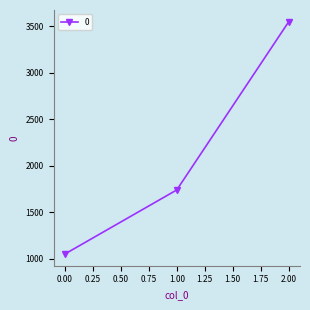

What is the change in value from 0.00 to 2.00?

+2500